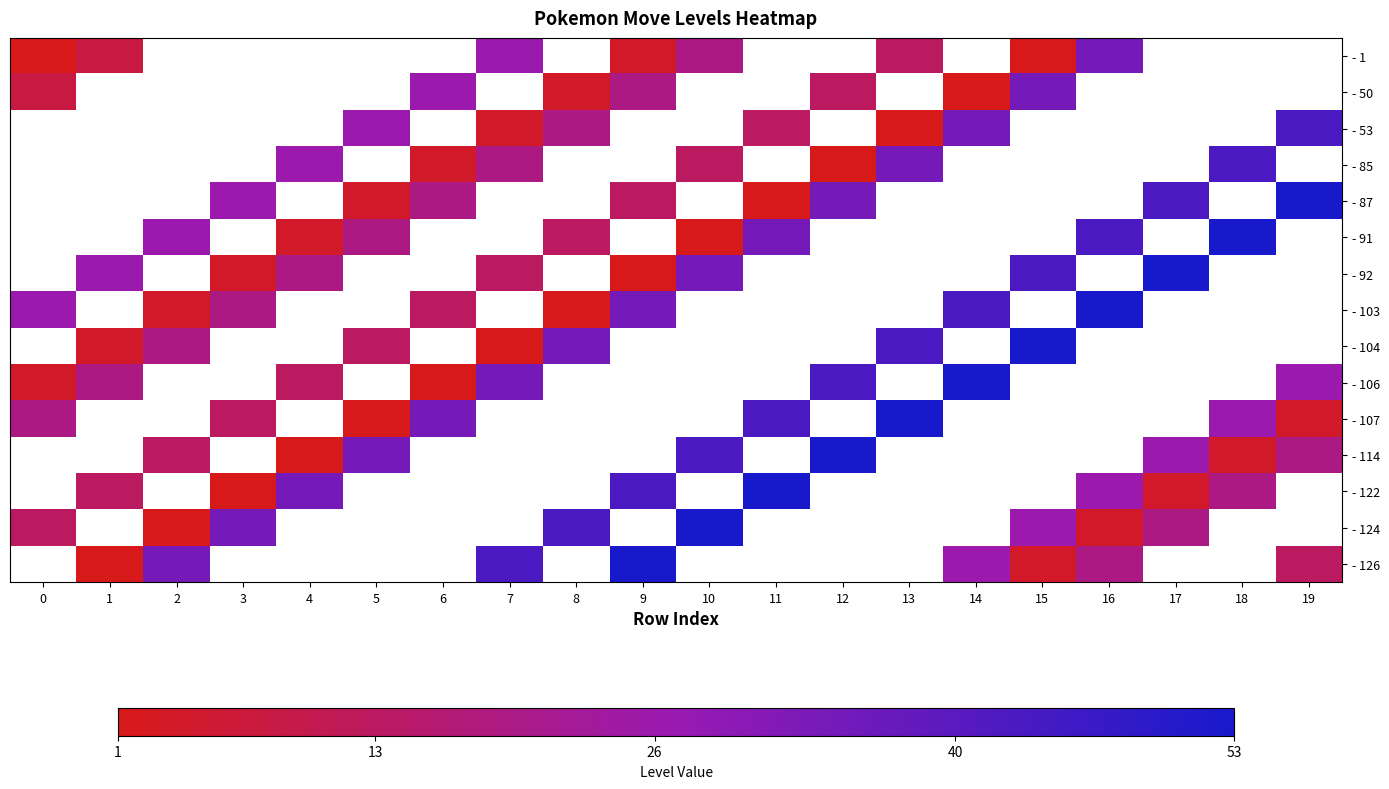

What is the greatest value displayed?

53.0